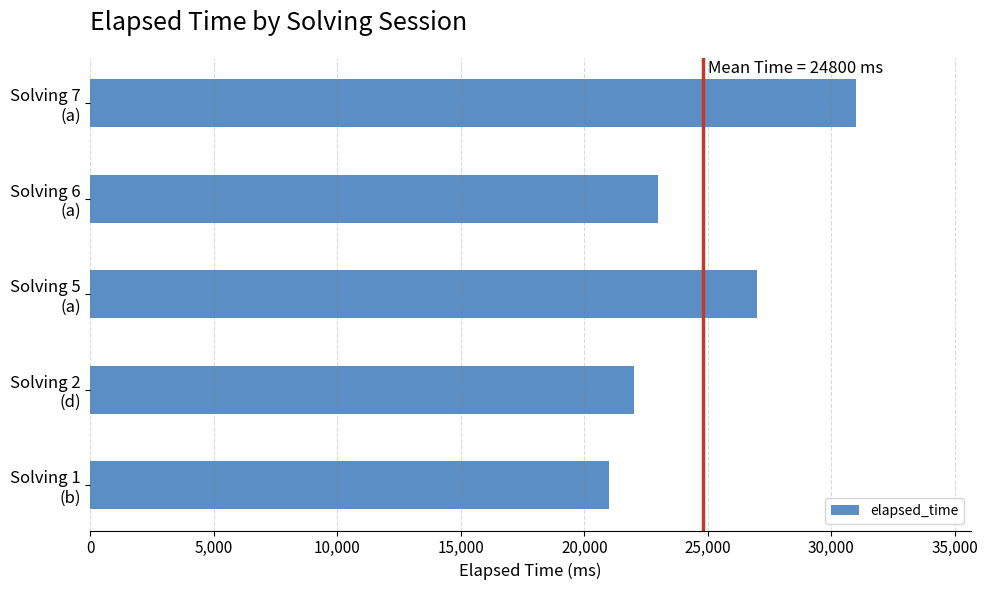

What is the sum of all values?

124000